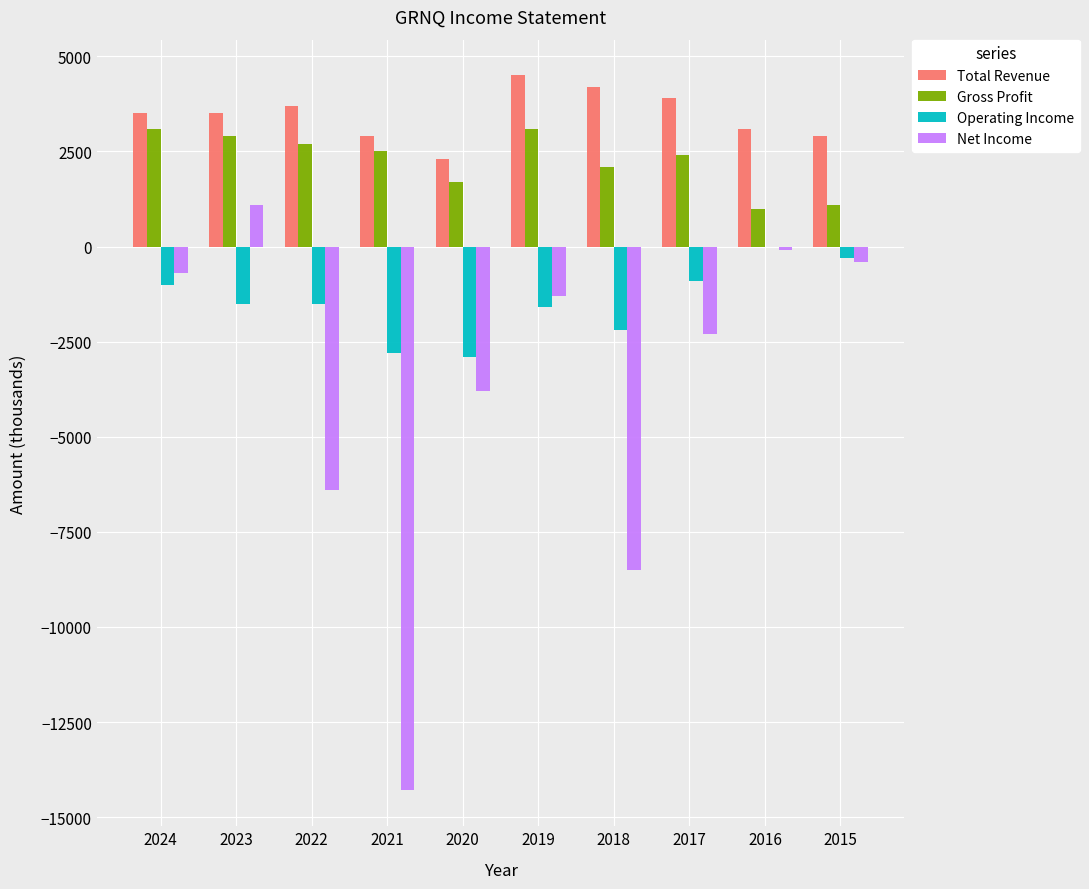

Which series has the largest range (max minus min)?

Net Income